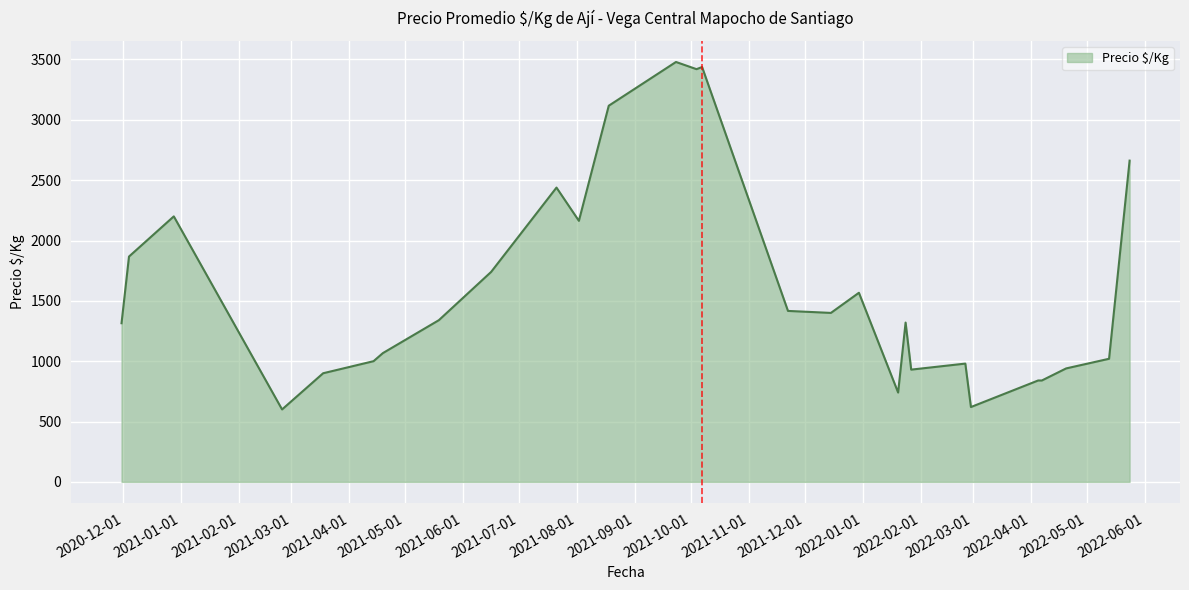

What is the smallest value displayed?

600.0